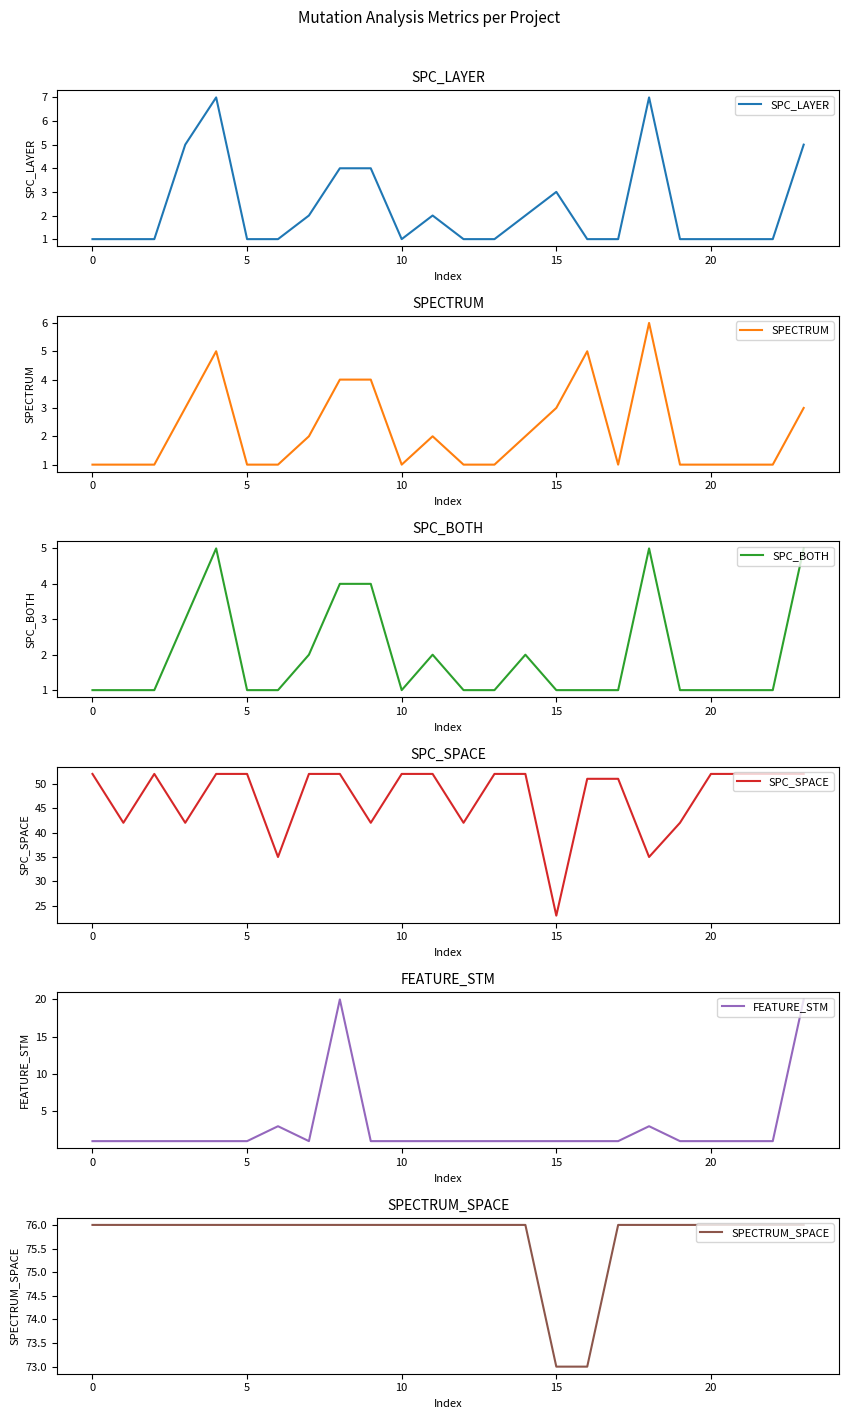

Which series changed the most between 10 and 22?

SPC_LAYER